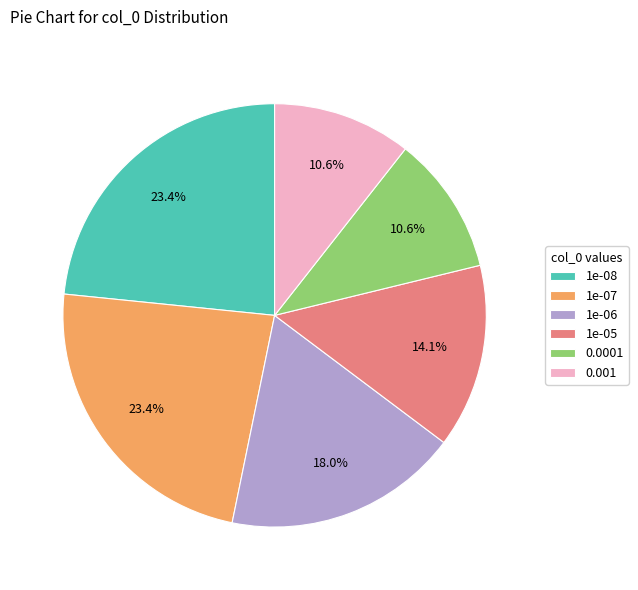

How many segments does this pie chart have?

6